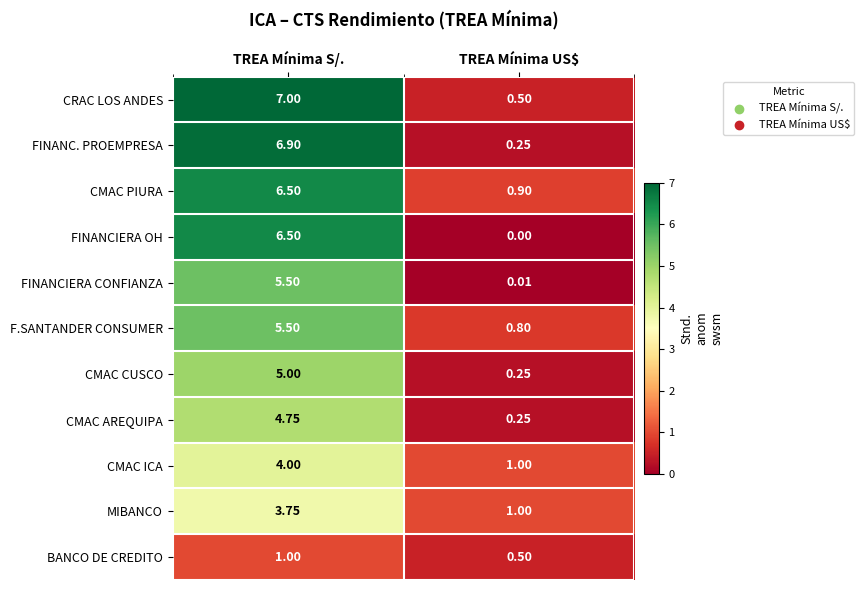

What is the difference between the highest and lowest values at TREA Mínima S/.?

6.0